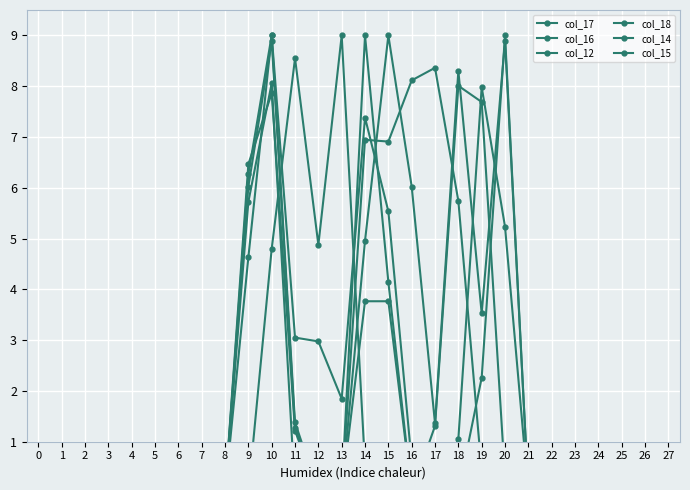

List the labels in order of col_14 value, largest first.

20, 10, 9, 14, 15, 19, 0, 1, 2, 3, 4, 5, 6, 7, 8, 11, 12, 13, 16, 17, 18, 21, 22, 23, 24, 25, 26, 27